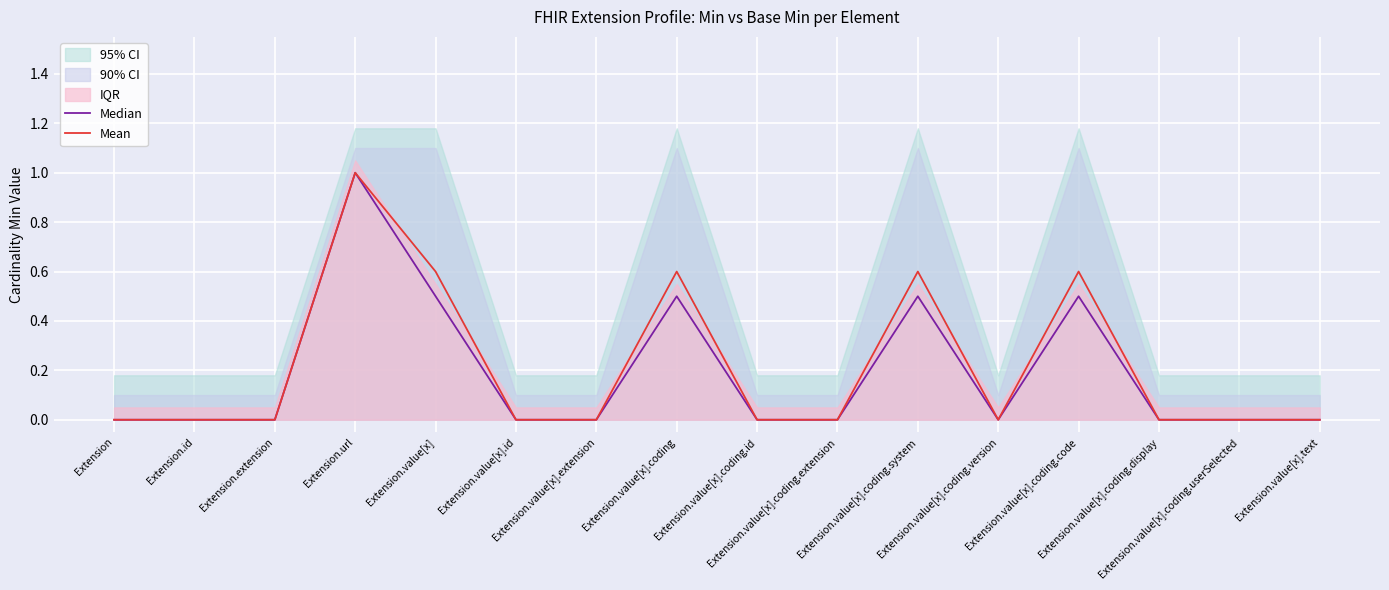

True or false: Mean and Median cross at least once.

False